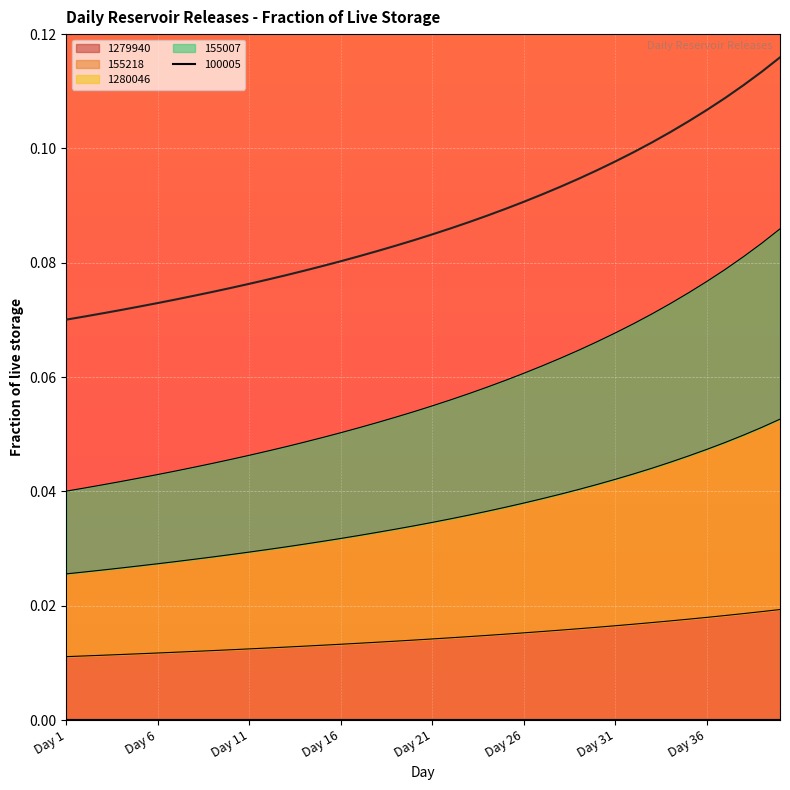

The chart shows a value of 0.1 at Day 11. True or false?

True